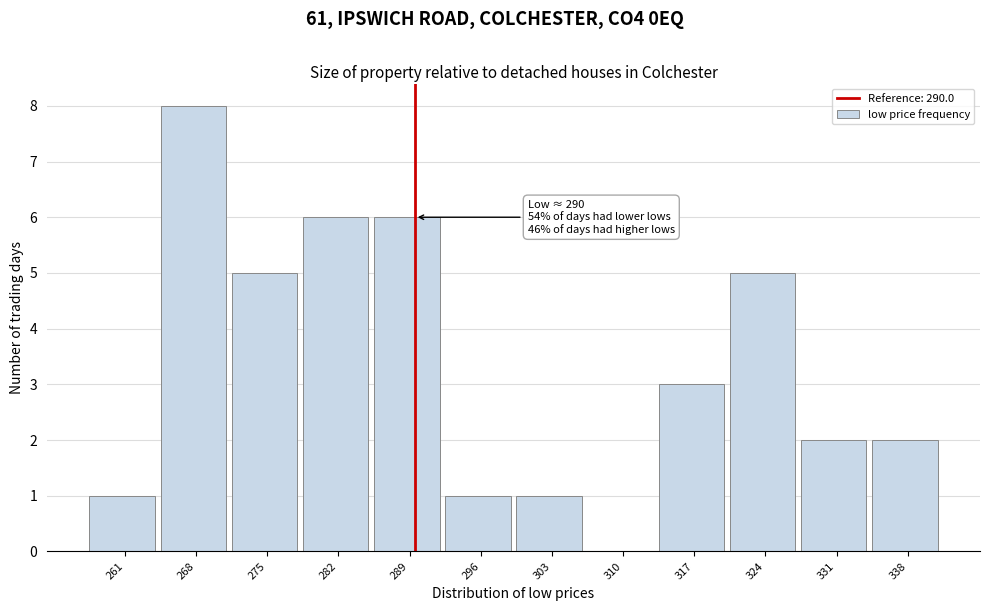

Which range on the x-axis has the tallest bar?

265 to 272